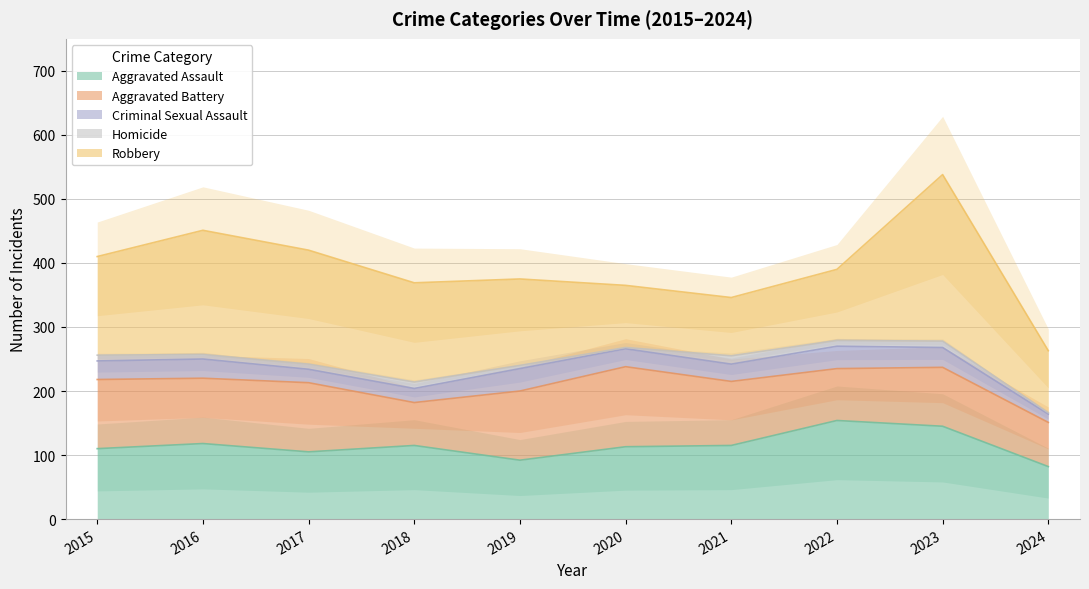

True or false: Aggravated Battery has a value of 108 at 2019.

True